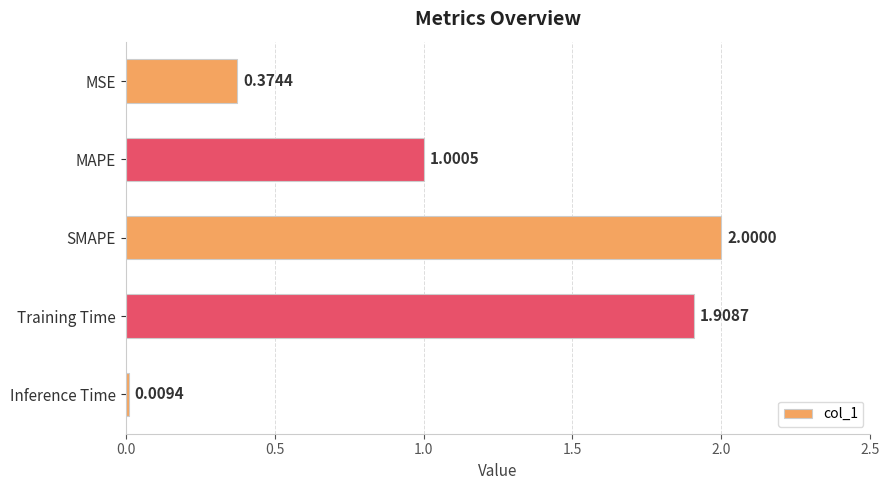

What is the difference between the values at SMAPE and Inference Time?

2.0